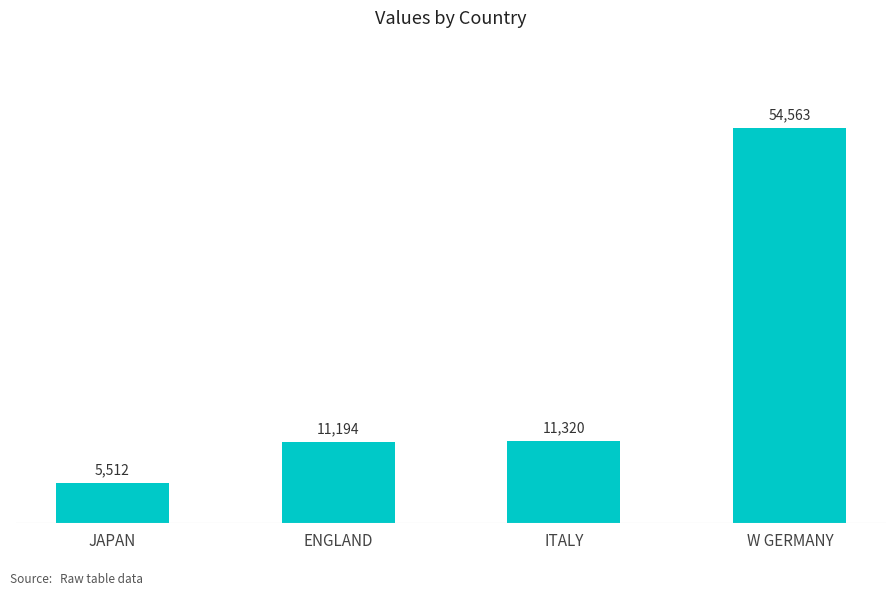

Where is the data nearest to the value 30037?

ITALY